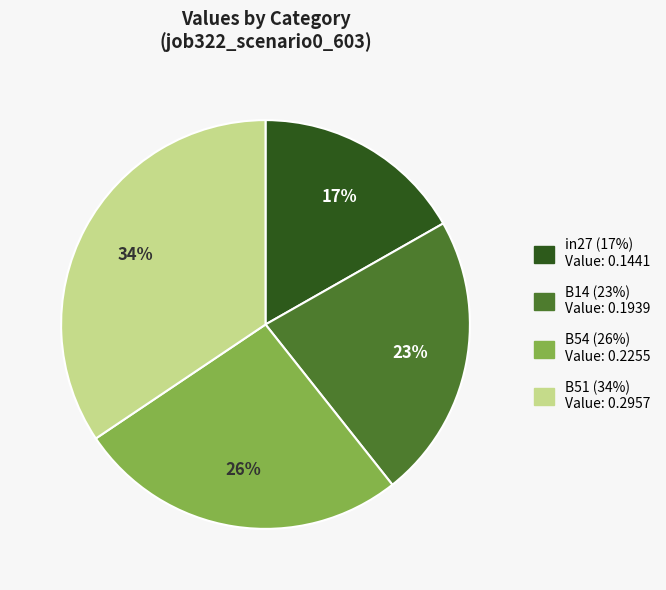

What is the ratio of the value at B54 (26%) Value: 0.2255 to the value at B51 (34%) Value: 0.2957?

0.8